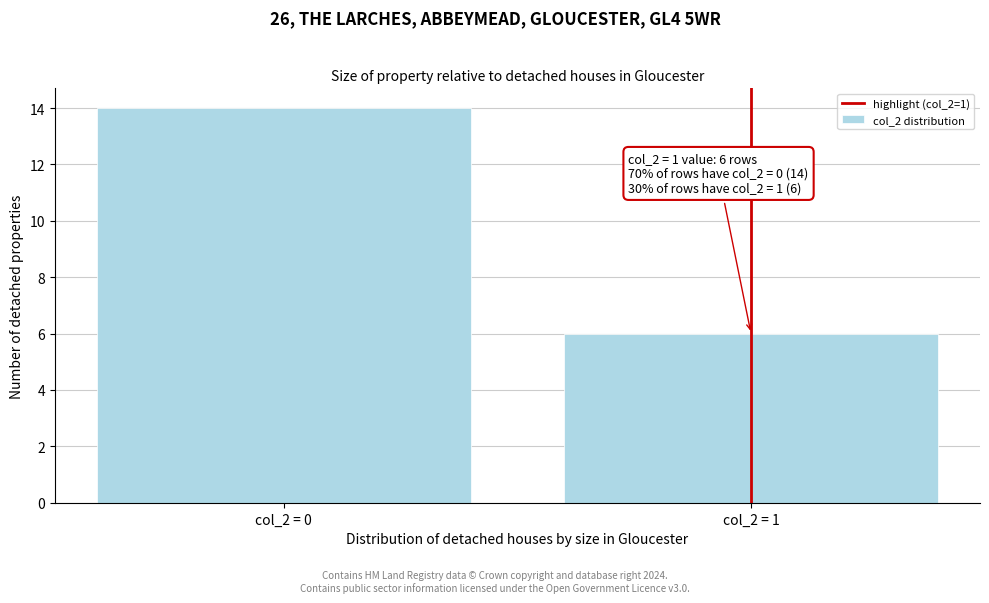

Reading right to left, transcribe all the data shown in this chart.

6	14